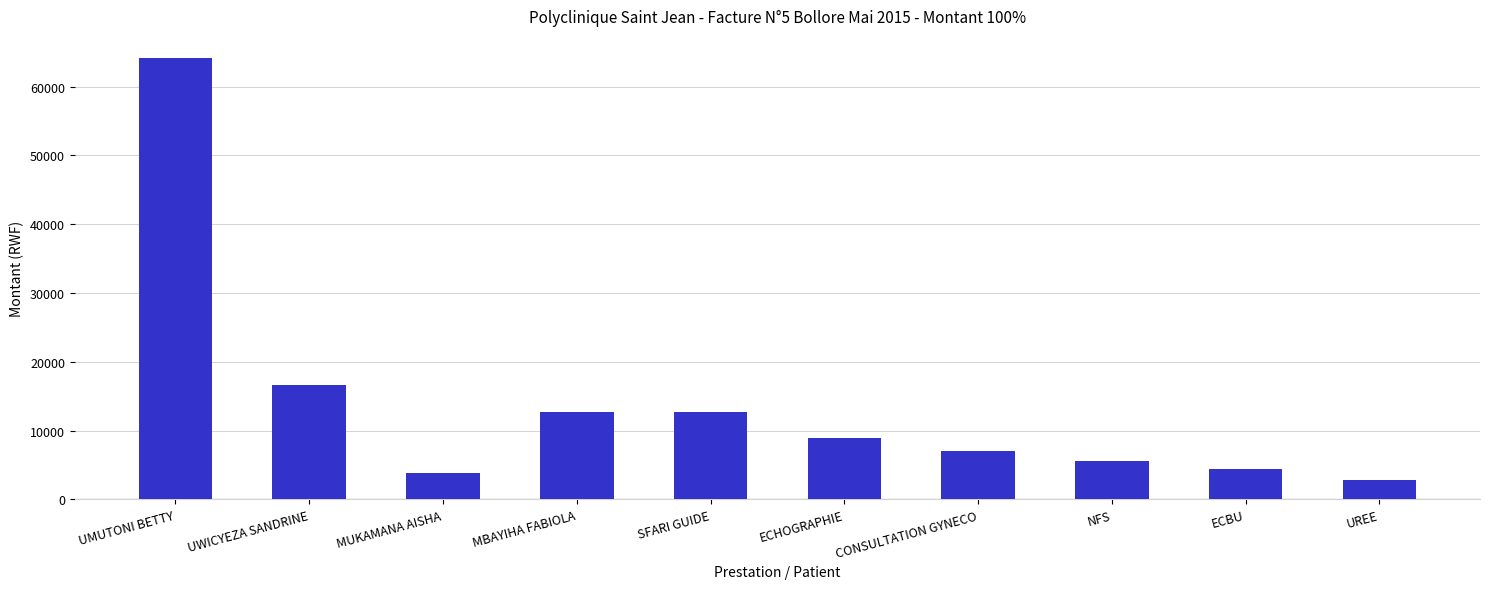

What value does the data have at CONSULTATION GYNECO, to the nearest 50?

7000